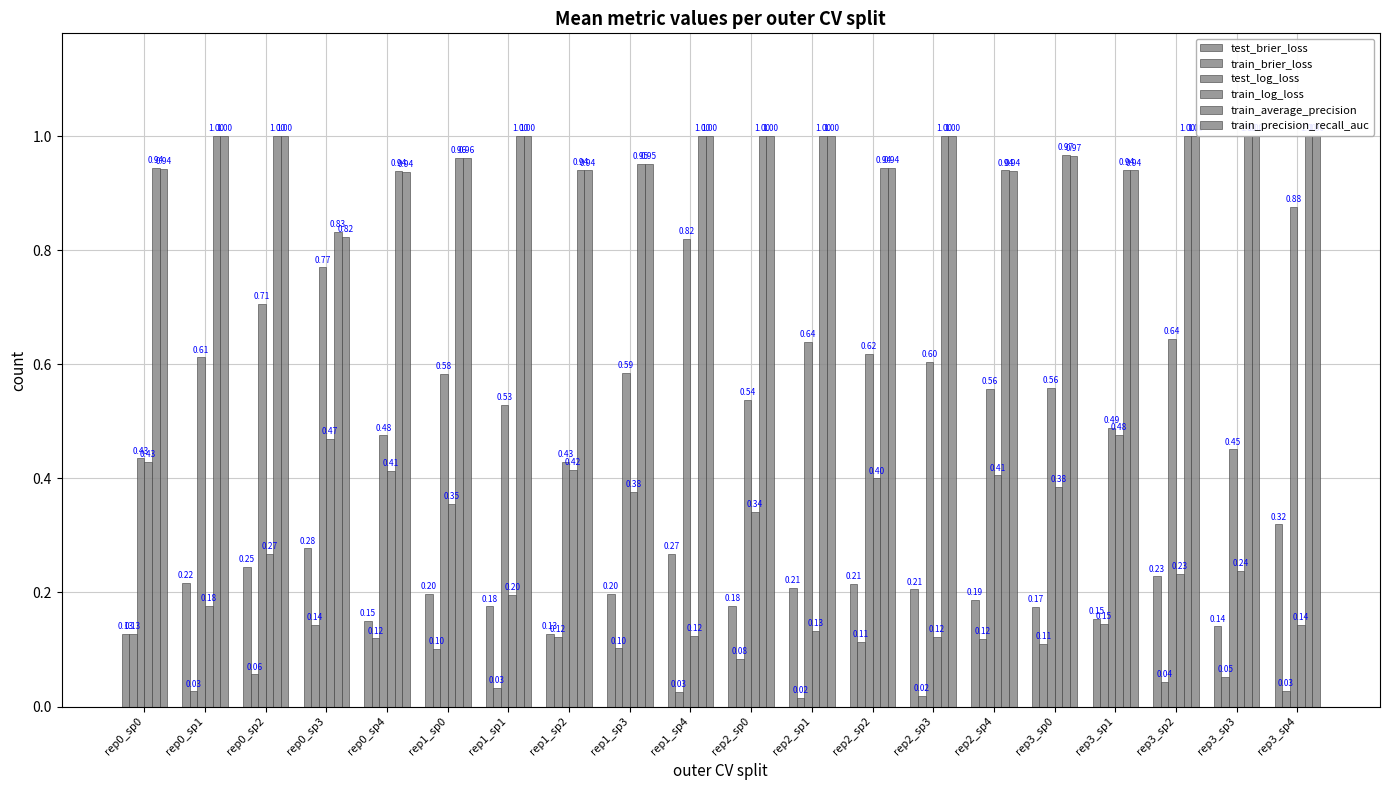

What is the difference between the second highest and minimum values in the train_precision_recall_auc series?

0.2